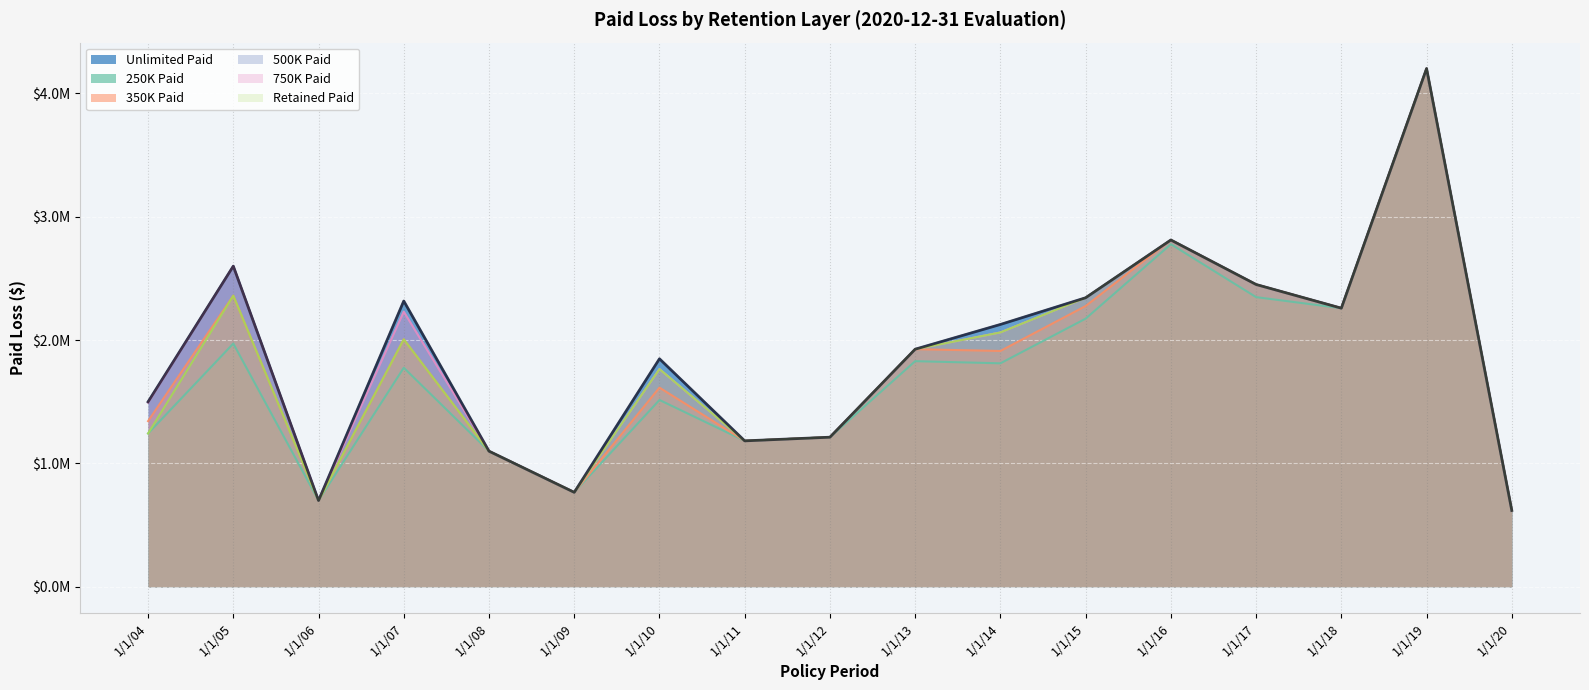

What is the spread (max minus min) of values at 1/1/10?

333743.3